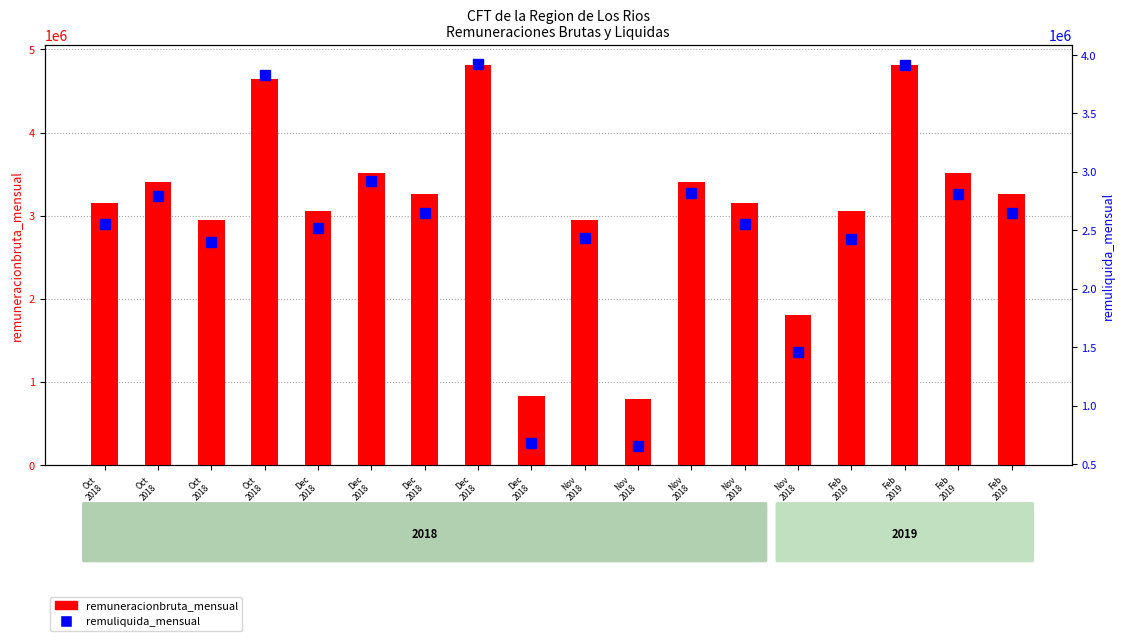

What is the label of the 13th bar from the left?

Nov
2018